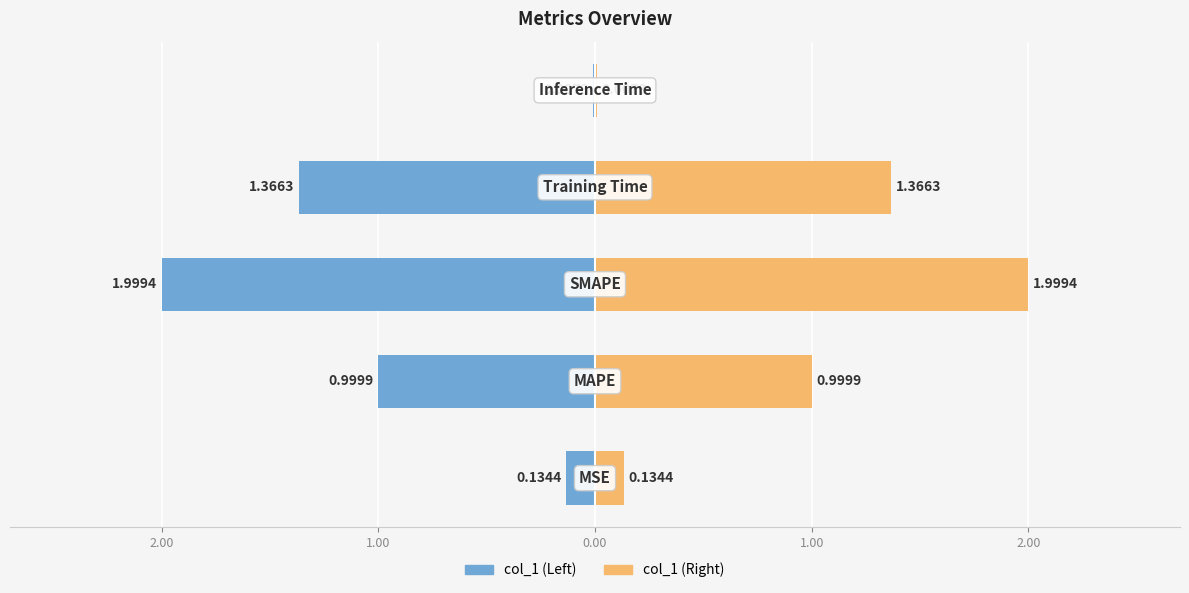

Between SMAPE and Training Time, which is larger?

SMAPE